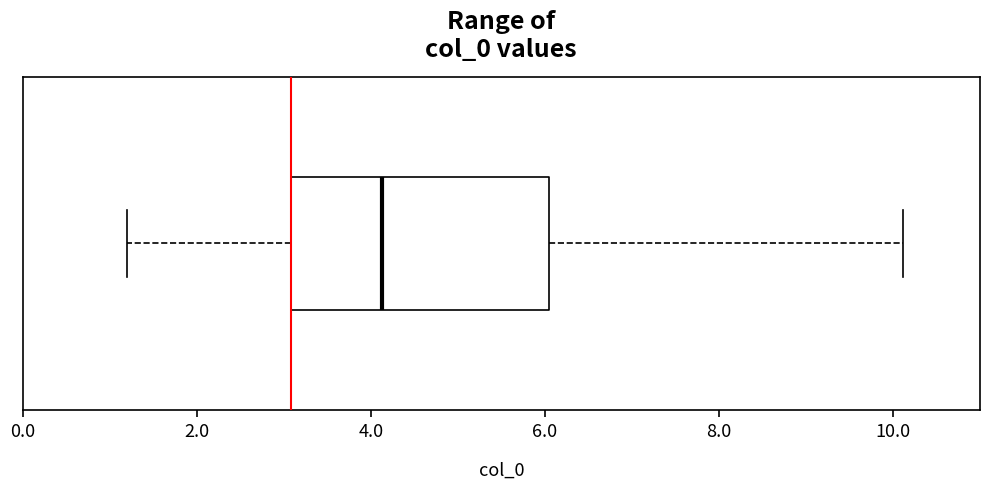

Read this box plot against the x-axis: the position of the median line, the range covered by the box, and the ends of both whiskers. The values are not printed on the chart, so give them approximately, as read against the axis.

median 4.2, box 3.0 to 6.0, whiskers 1.2 to 10.2